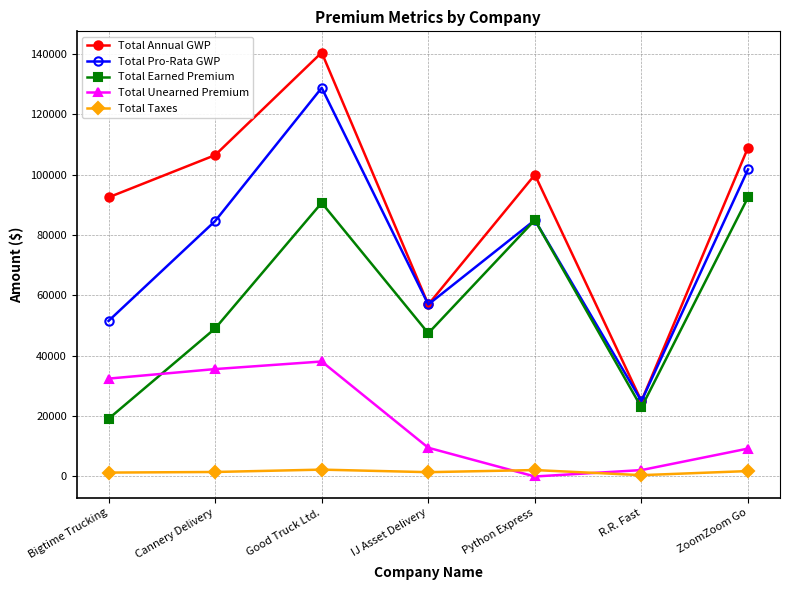

Rank the series by their average value, from highest to lowest.

Total Annual GWP, Total Pro-Rata GWP, Total Earned Premium, Total Unearned Premium, Total Taxes